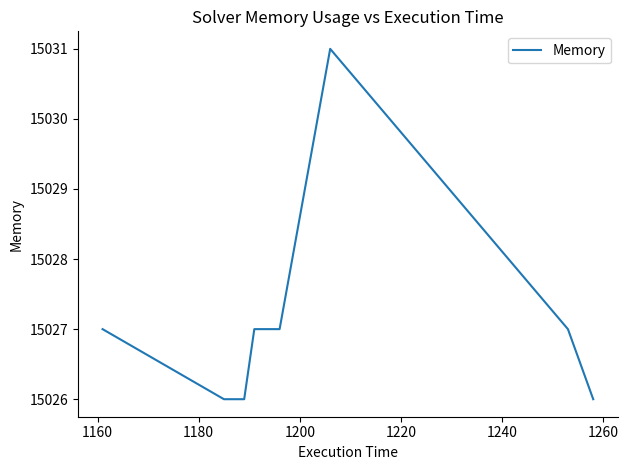

What is the maximum value shown in the chart?

15031